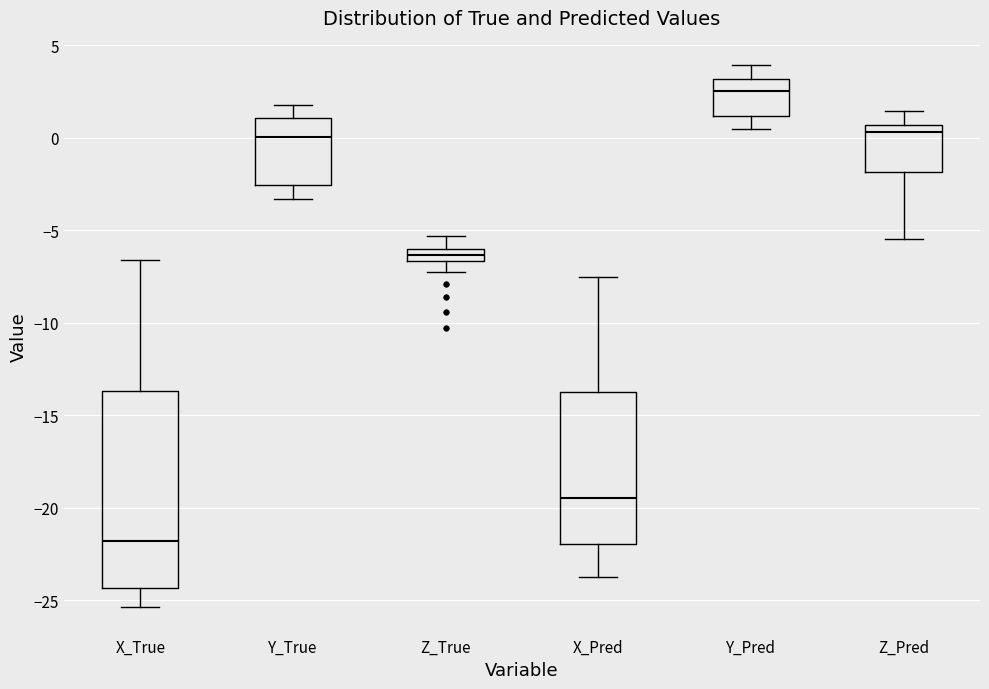

Which box's median line is the highest?

Y_Pred